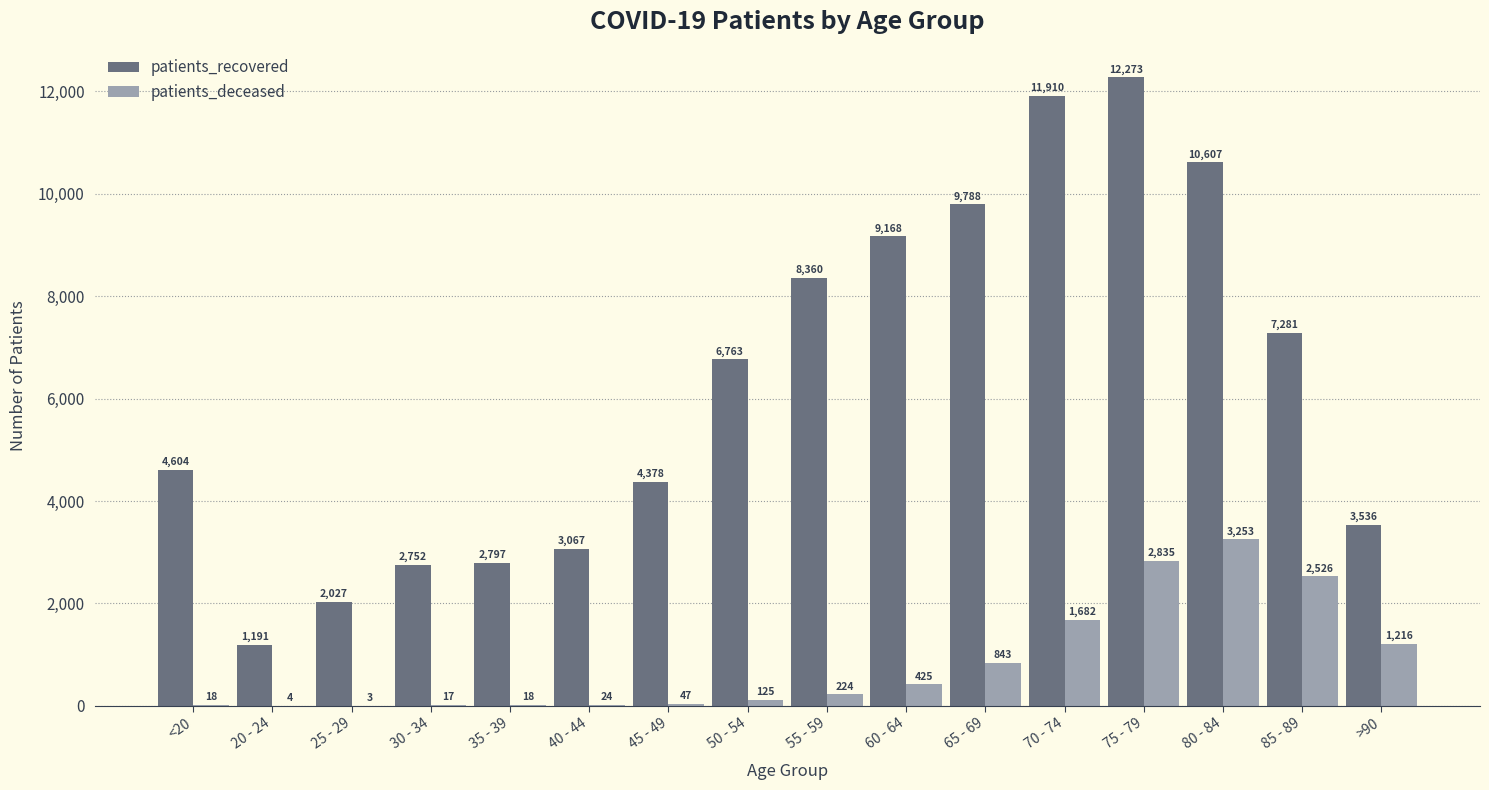

Which category has the highest value in the patients_recovered series?

75 - 79